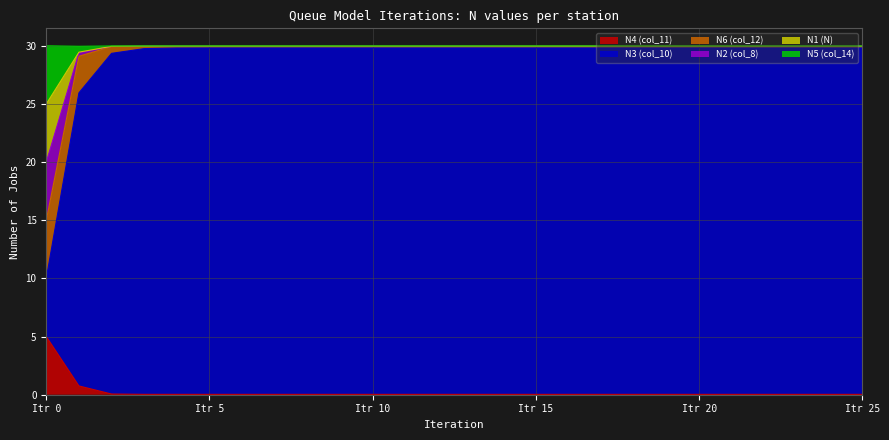

What is the highest value of the N4 (col_11) series?

5.0